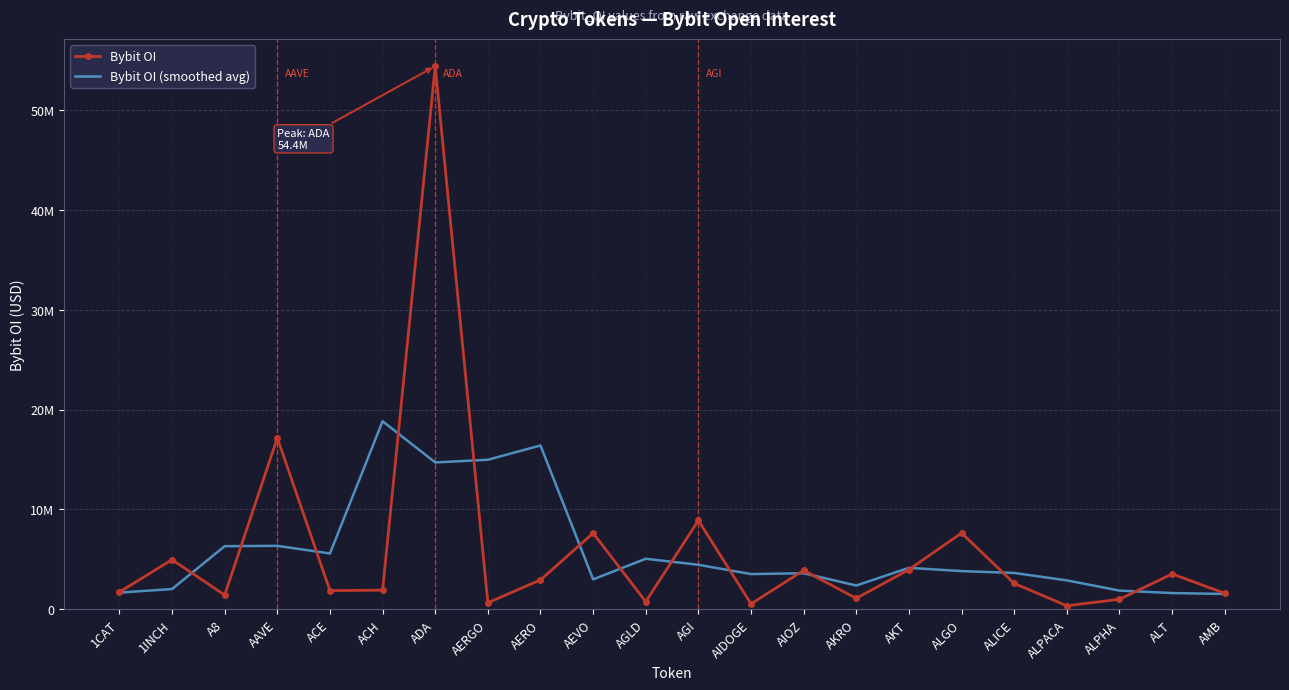

What are all the series names shown in the legend?

Bybit OI, Bybit OI (smoothed avg)